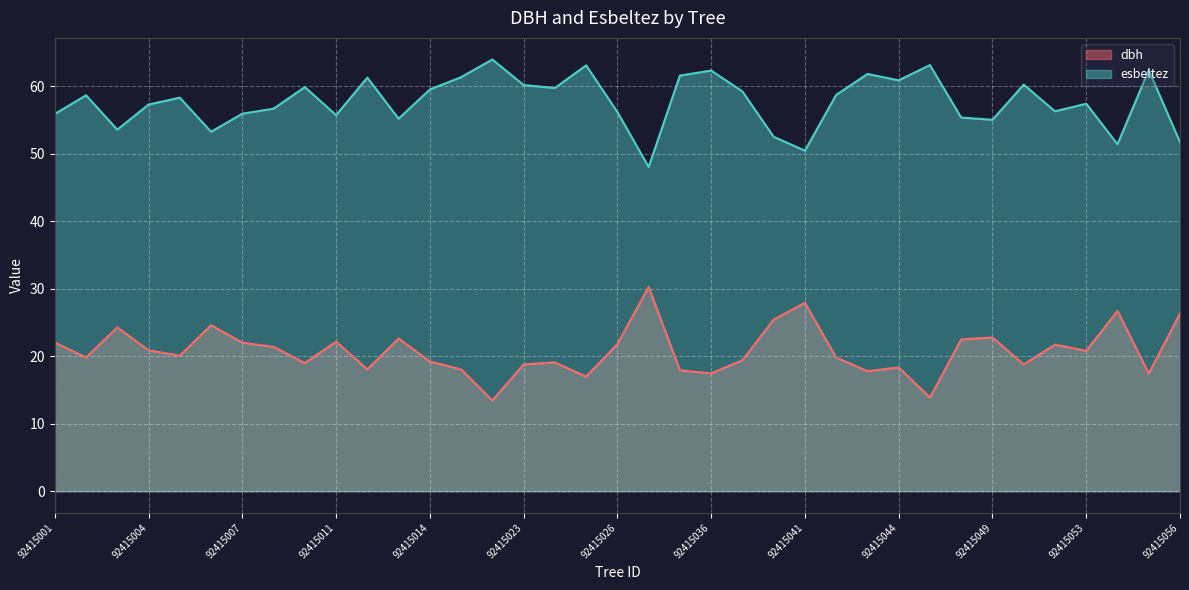

At 92415042, list the series in order from largest to smallest.

esbeltez, dbh